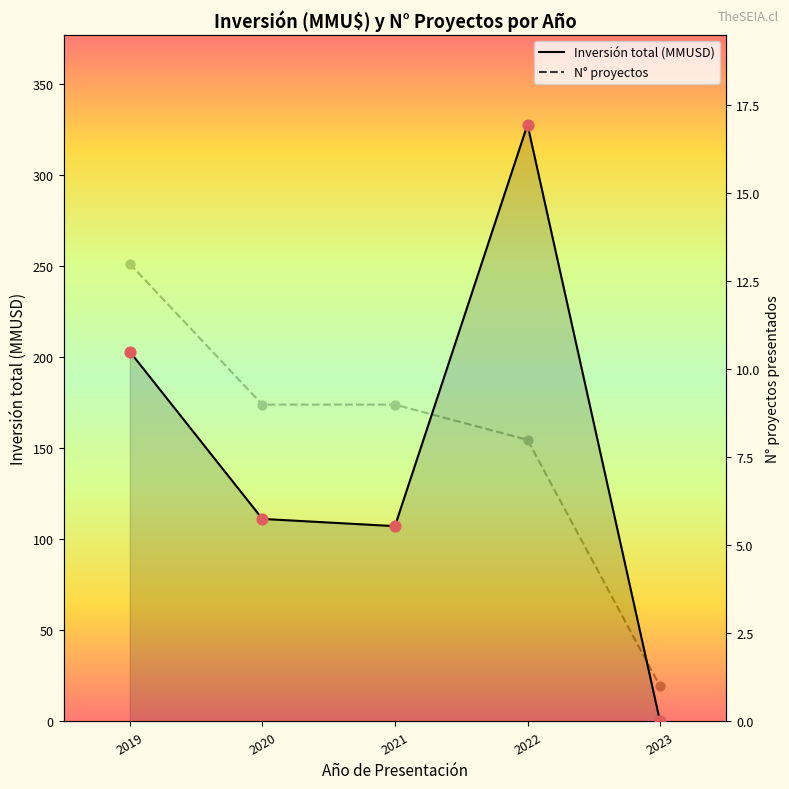

What are all the series names shown in the legend?

Inversión total (MMUSD), N° proyectos